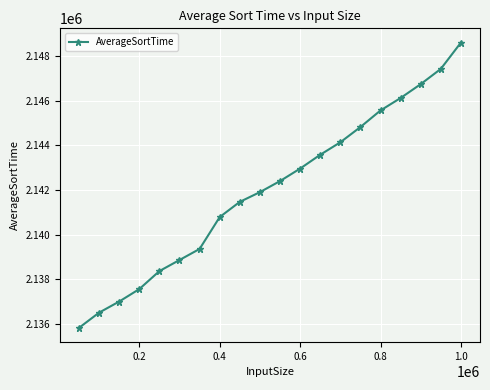

How many series are shown in this chart?

1